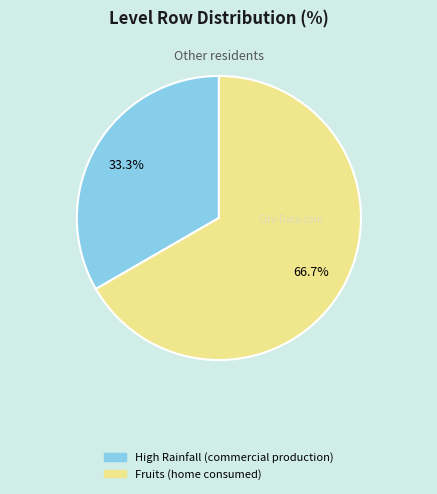

To the nearest percent, what percentage of the pie is High Rainfall (commercial production)?

33%